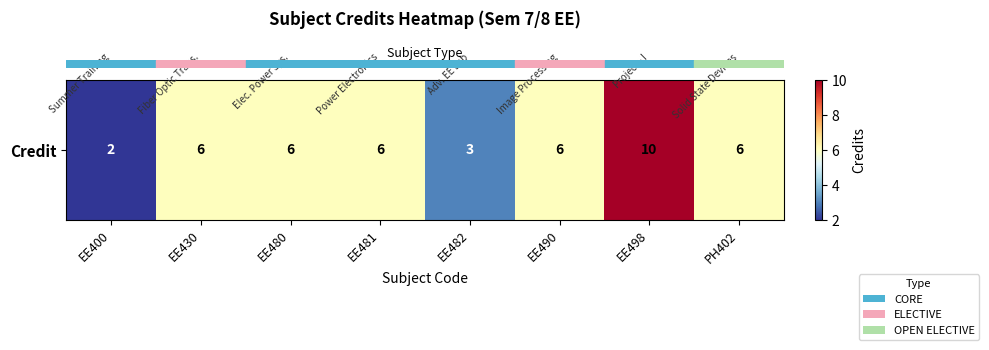

Which category has the lowest value across all series?

EE400